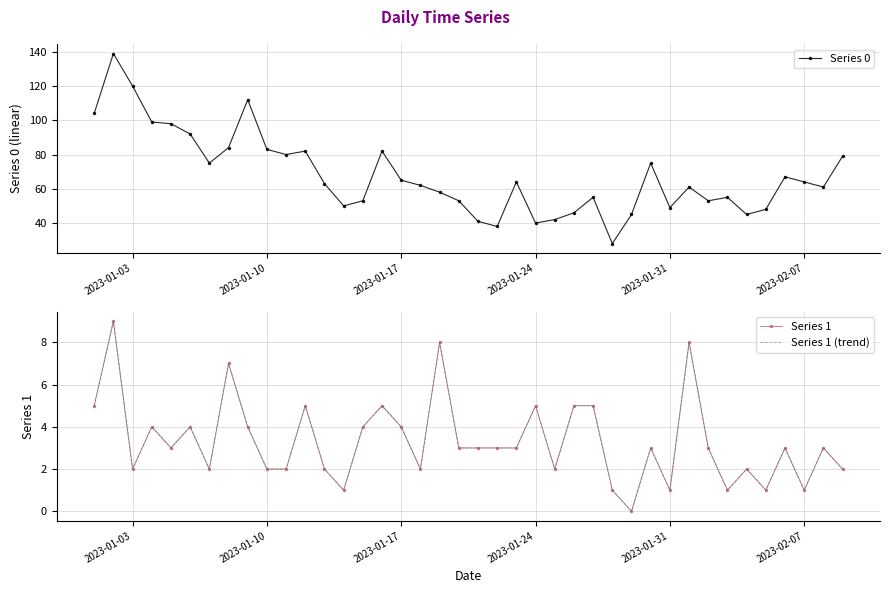

How many positive values does the Series 1 (trend) series have?

39